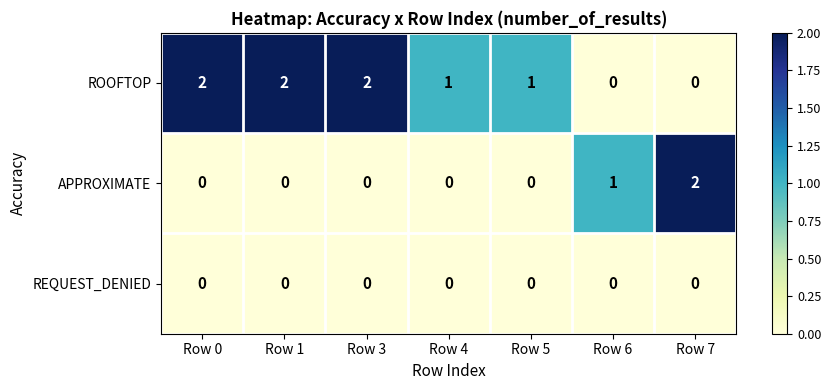

How many APPROXIMATE values are between 0 and 1?

6